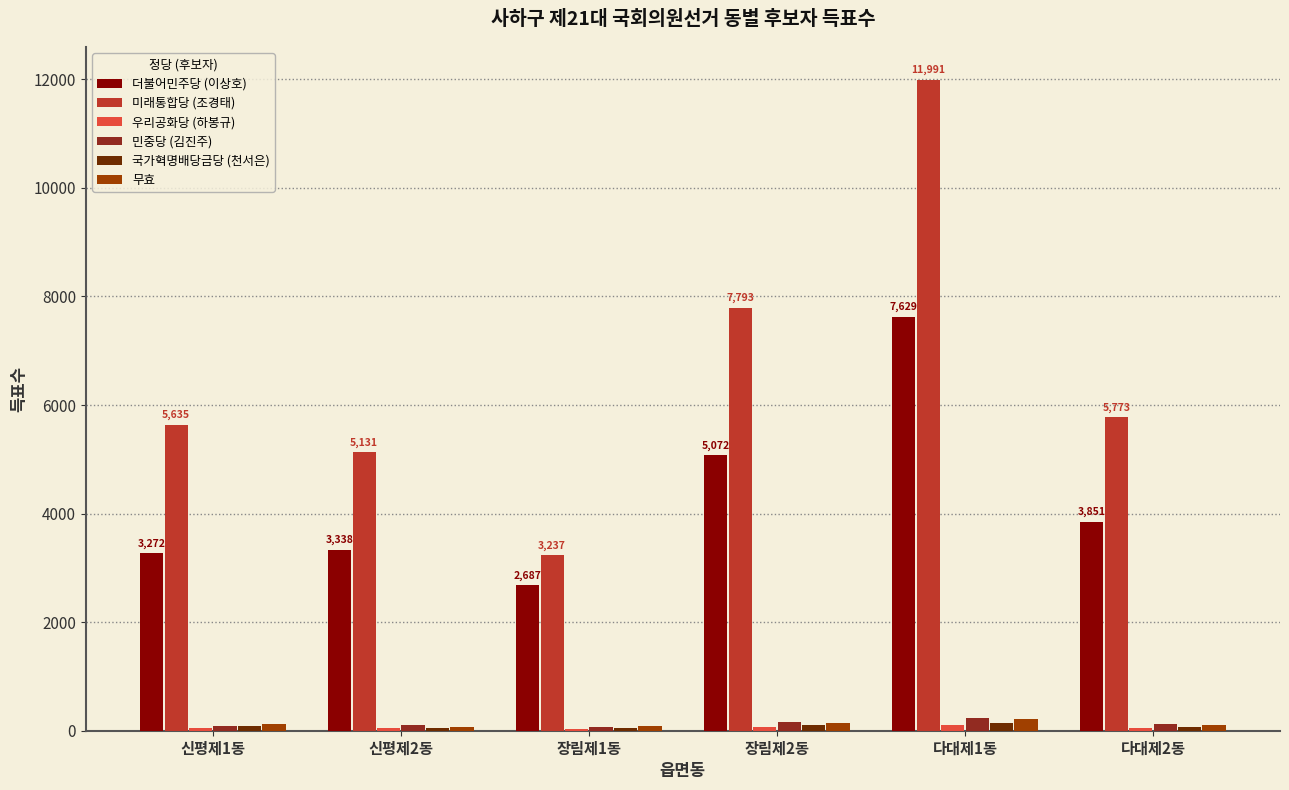

What is the sum of all 미래통합당 (조경태) values?

39560